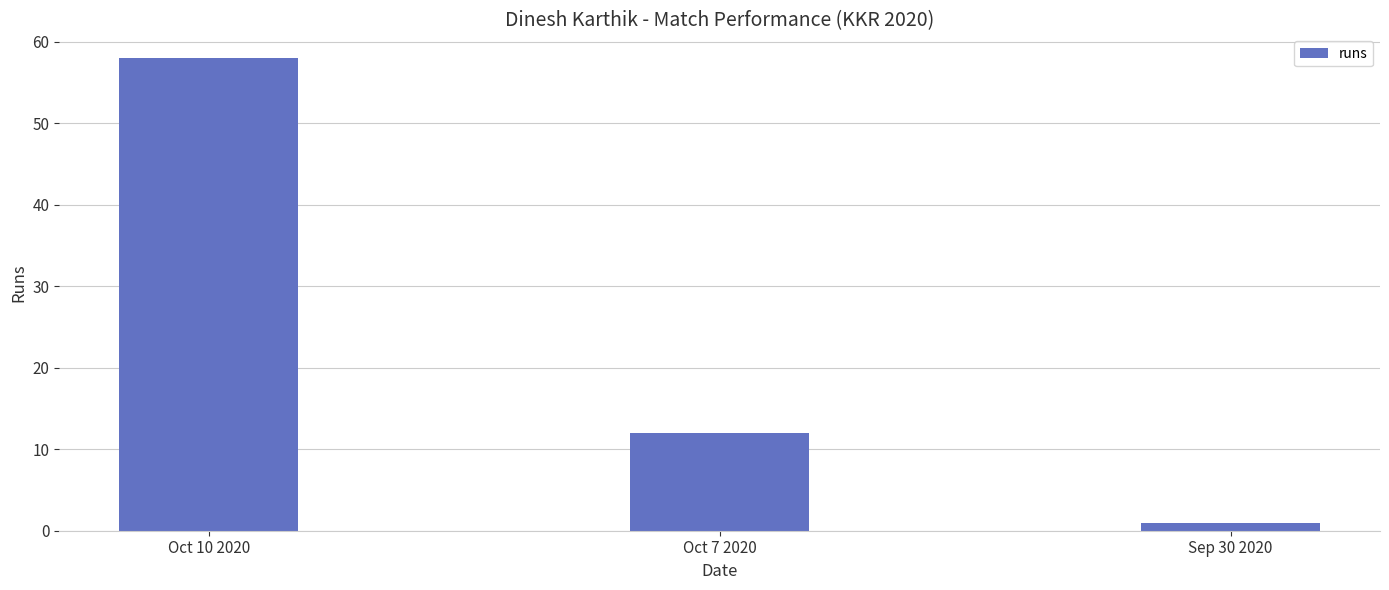

Does the chart contain stacked bars?

No